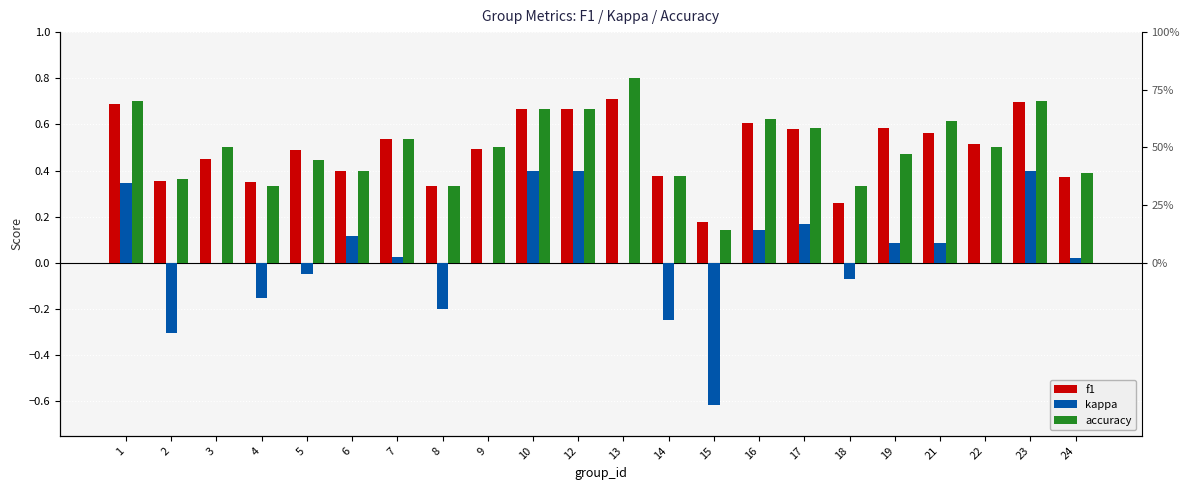

Reading right to left, list all the values displayed in this chart.

f1: 0.4	0.7	0.5	0.6	0.6	0.3	0.6	0.6	0.2	0.4	0.7	0.7	0.7	0.5	0.3	0.5	0.4	0.5	0.4	0.5	0.4	0.7
kappa: 0.0	0.4	0.0	0.1	0.1	-0.1	0.2	0.1	-0.6	-0.2	0.0	0.4	0.4	0.0	-0.2	0.0	0.1	-0.0	-0.2	0.0	-0.3	0.3
accuracy: 0.4	0.7	0.5	0.6	0.5	0.3	0.6	0.6	0.1	0.4	0.8	0.7	0.7	0.5	0.3	0.5	0.4	0.4	0.3	0.5	0.4	0.7